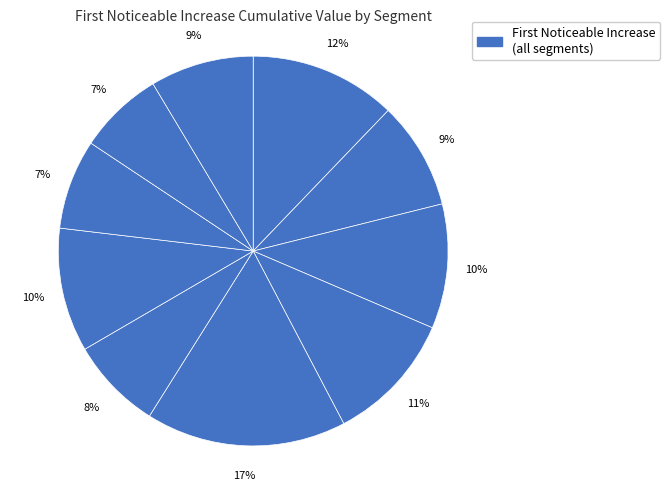

Is there any slice that represents more than half of the pie?

No